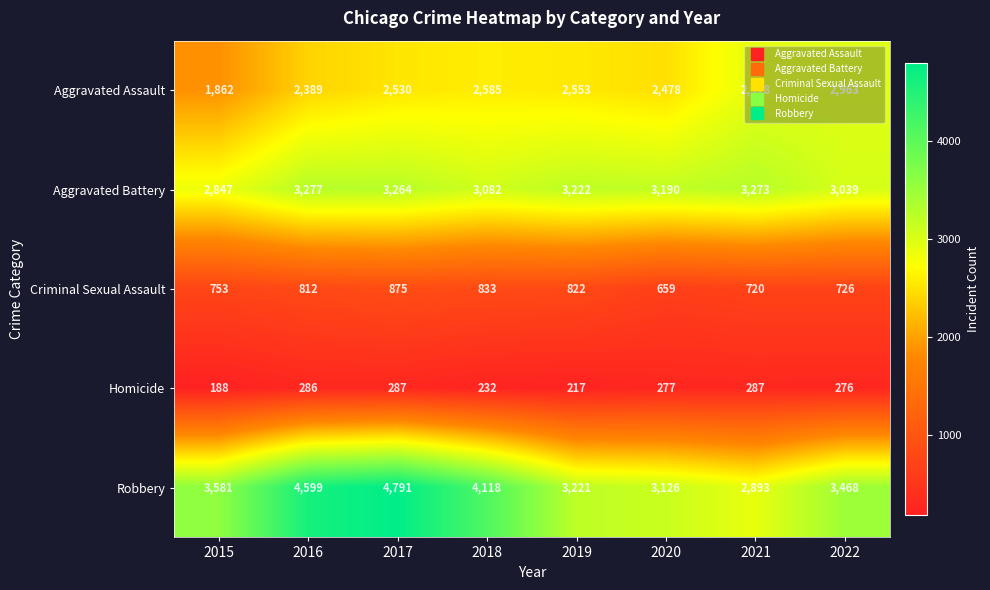

At which category is the sum across all series the highest?

2017